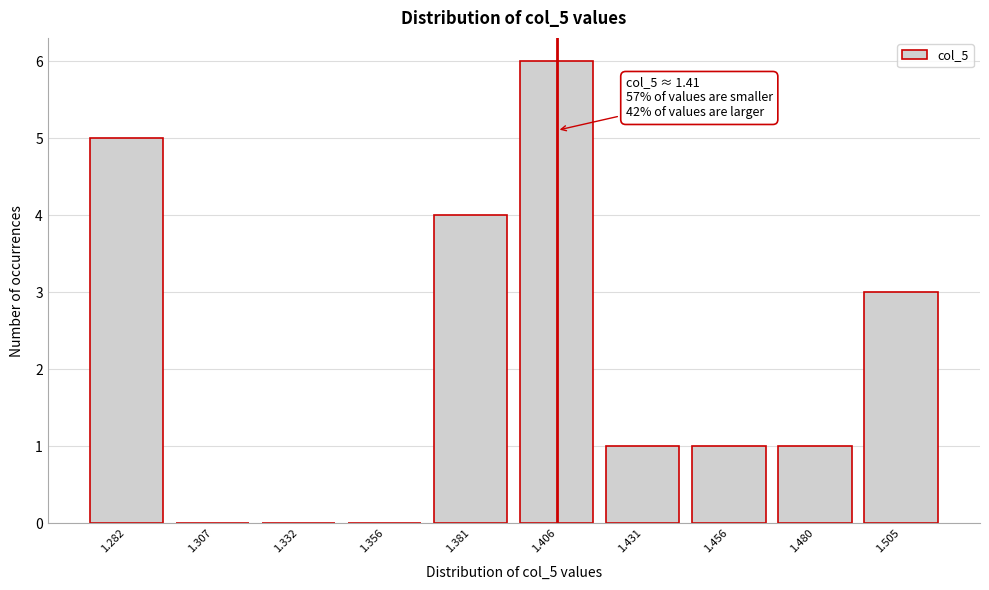

Reading left to right, list all the values displayed in this chart.

1.282=5	1.307=0	1.332=0	1.356=0	1.381=4	1.406=6	1.431=1	1.456=1	1.480=1	1.505=3